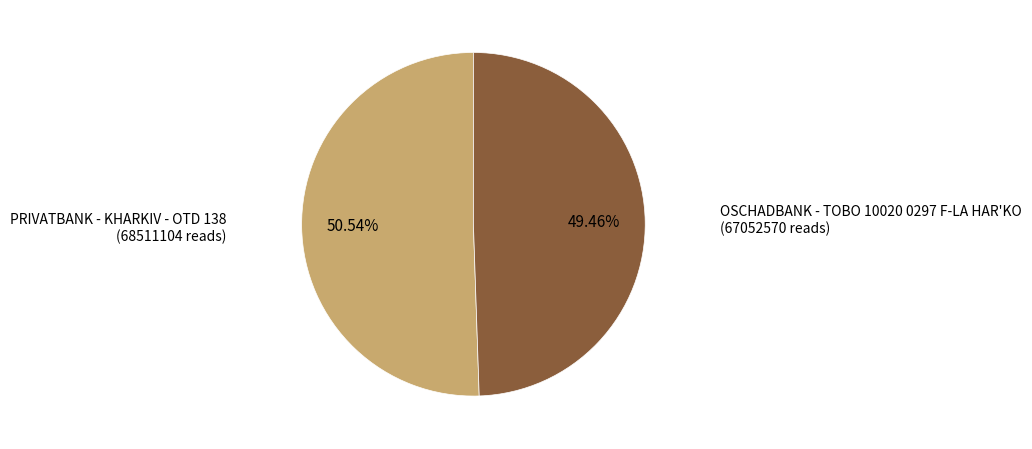

To the nearest percent, what is the average slice percentage?

50%